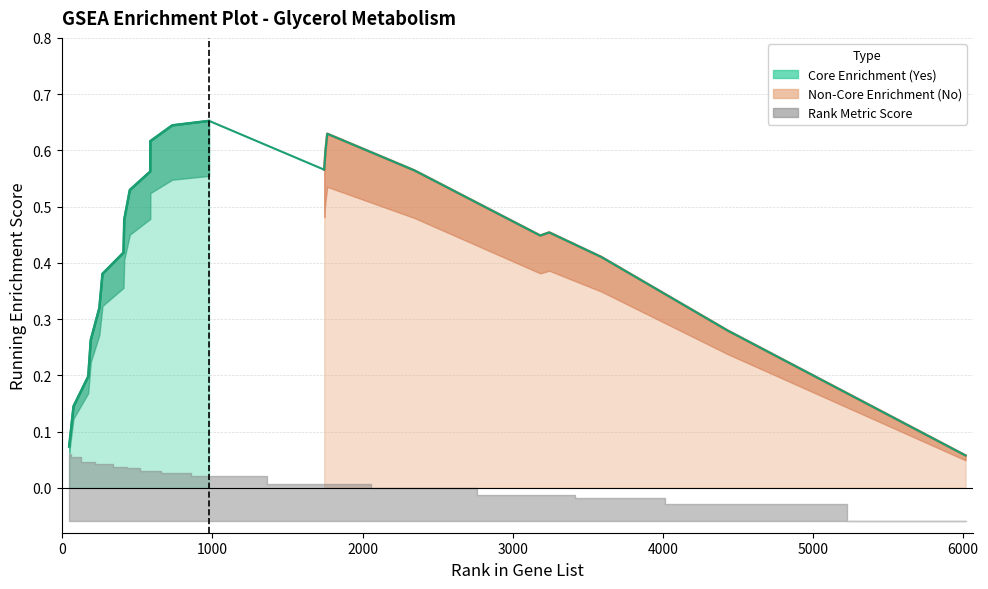

Reading left to right, transcribe all the data shown in this chart.

46=0.1	75=0.1	173=0.2	190=0.3	247=0.3	268=0.4	408=0.4	413=0.5	450=0.5	586=0.6	587=0.6	733=0.6	978=0.7	1745=0.6	1753=0.6	1765=0.6	2347=0.6	3184=0.4	3244=0.5	3592=0.4	4432=0.3	6017=0.1